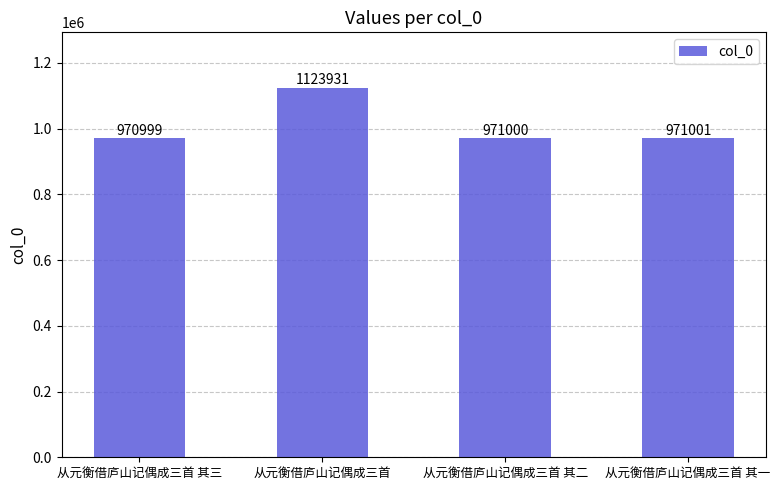

Does the chart contain any negative values?

No